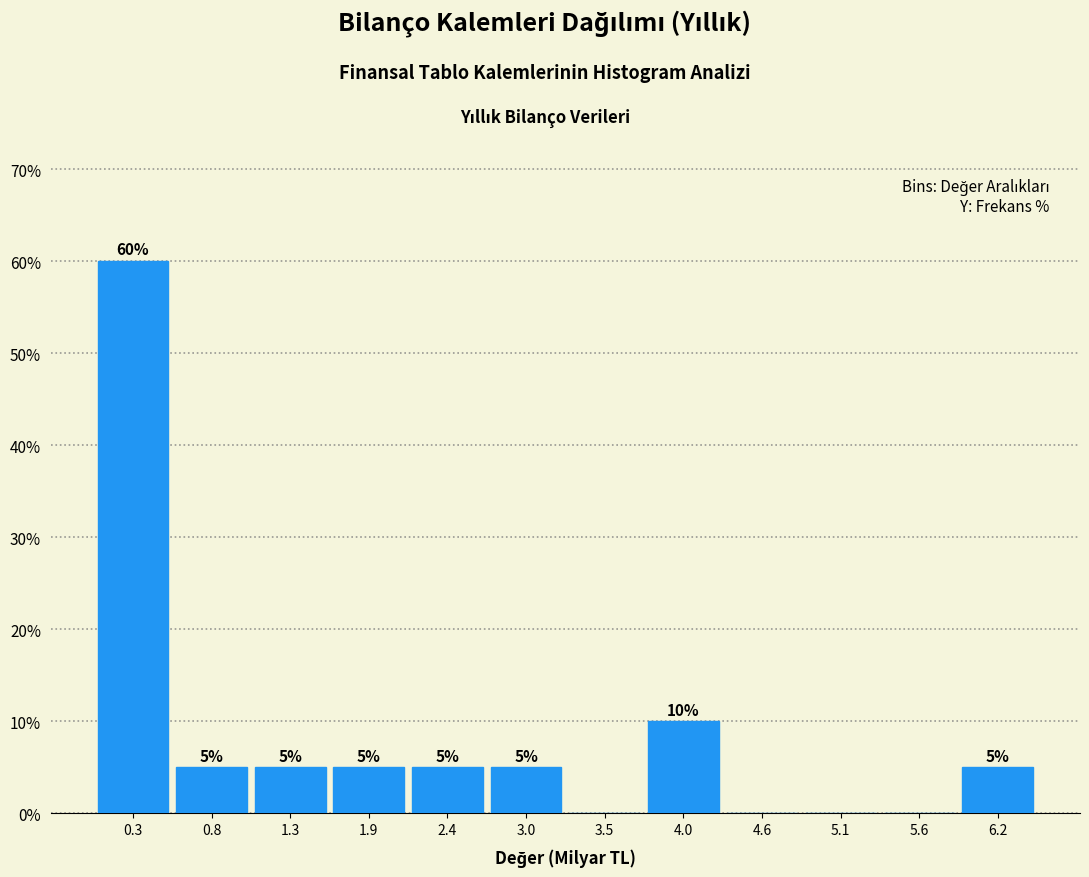

Which range on the x-axis has the tallest bar?

0.0 to 0.5